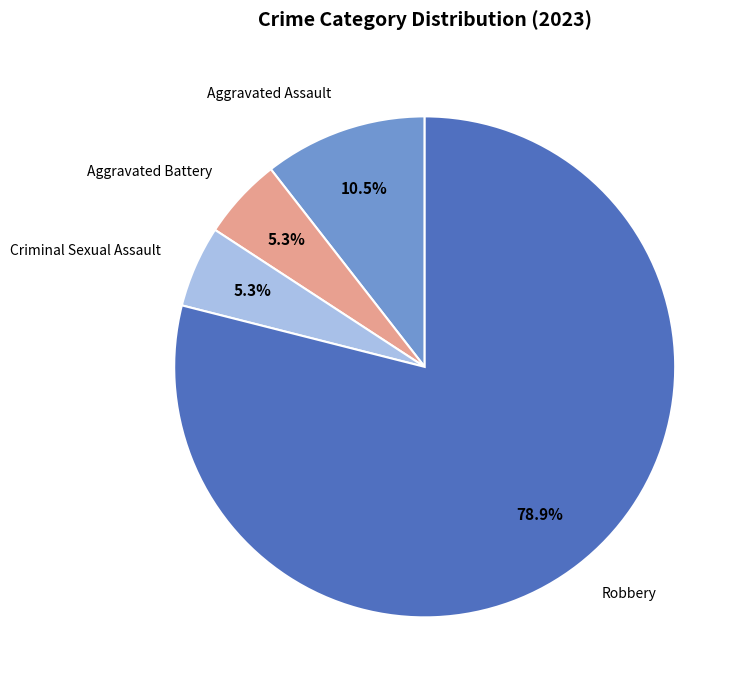

Count the number of slices in the pie.

4